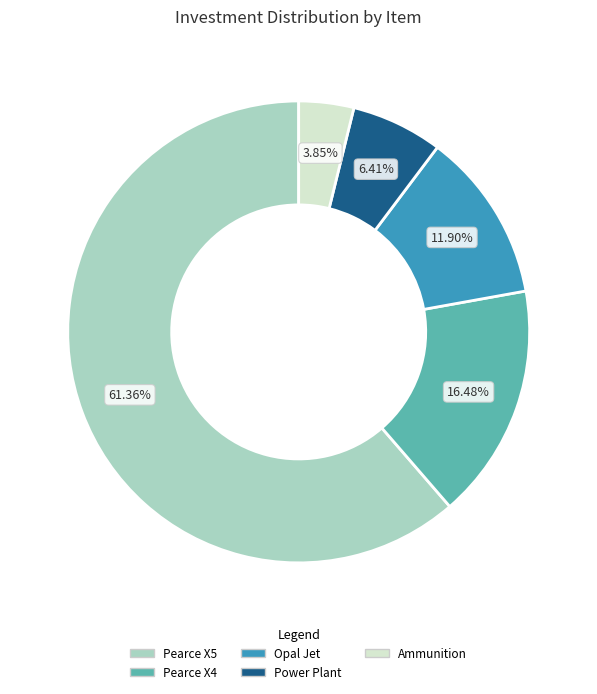

What percentage is NOT represented by Power Plant?

93.6%